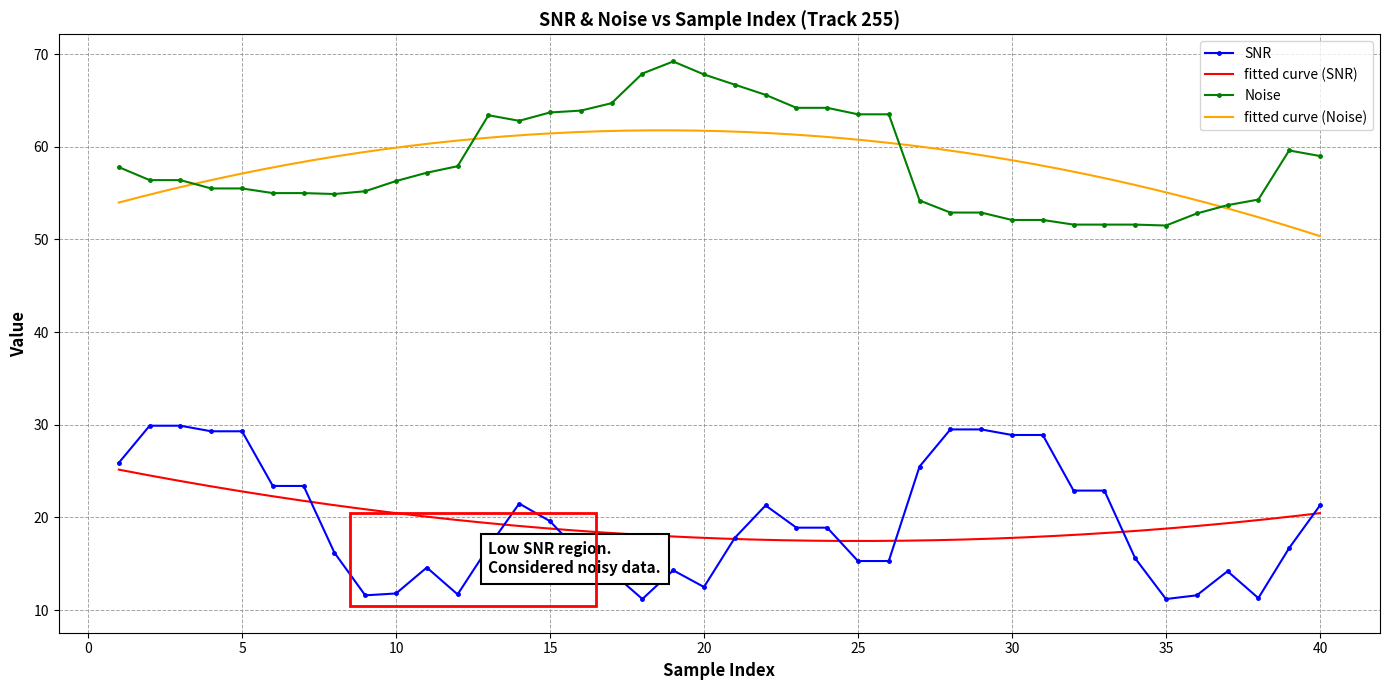

True or false: Noise and SNR cross at least once.

False